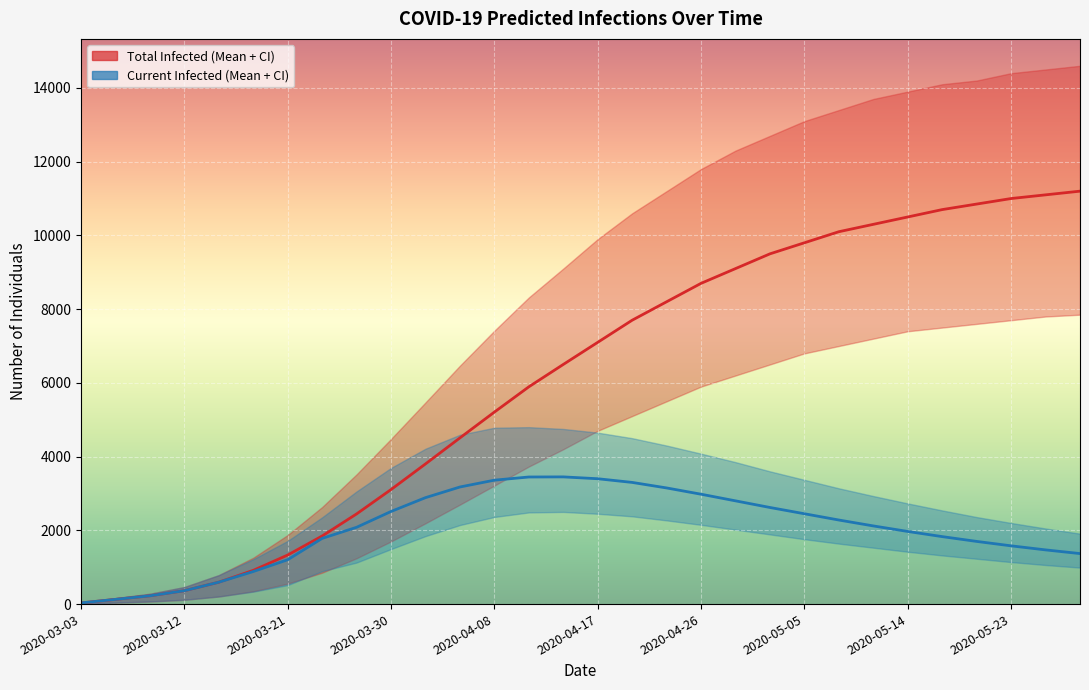

What is the total value across all series at 20?

12120